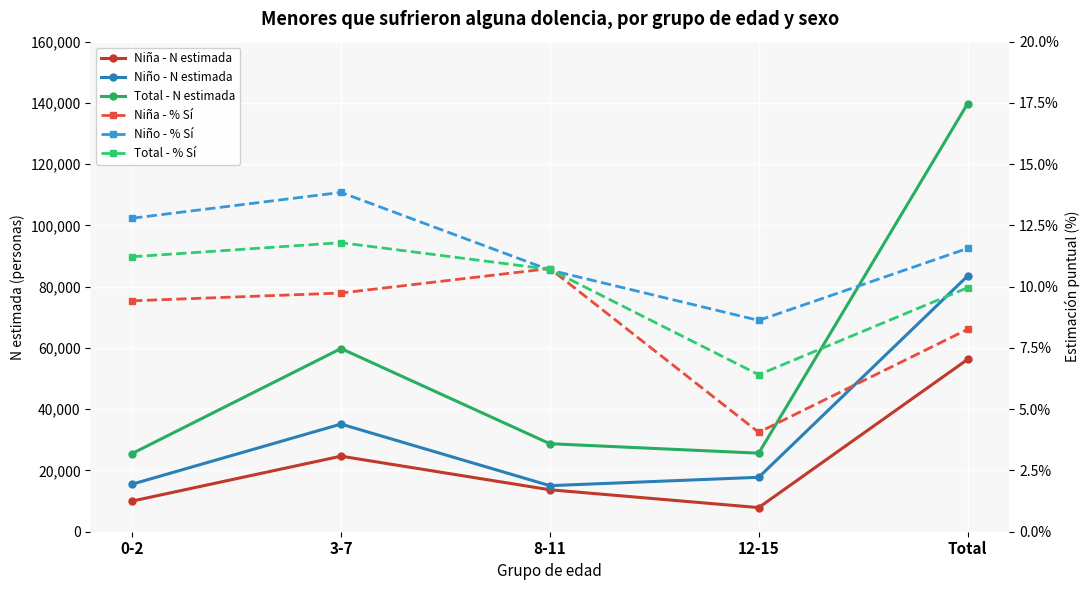

Does the chart display data point markers on the line(s)?

Yes